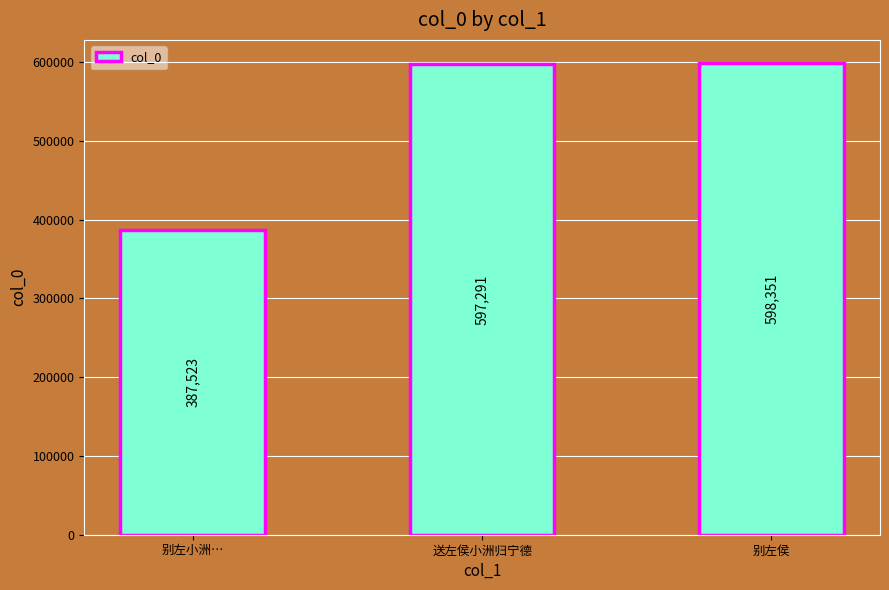

How many distinct data groups are displayed?

1